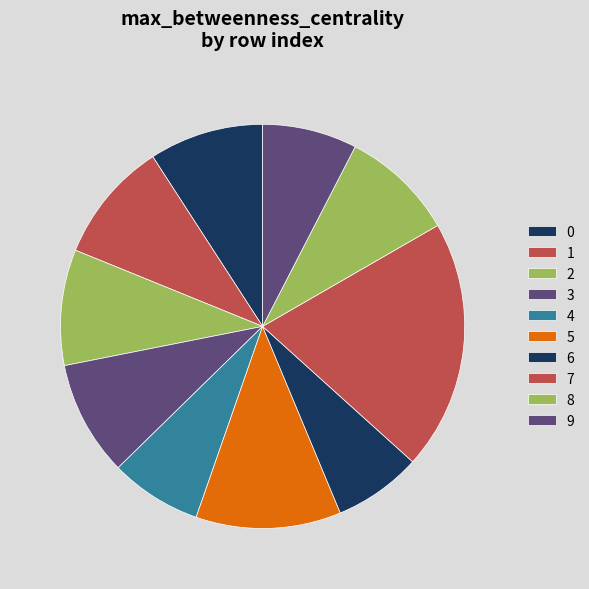

To the nearest percent, what is the average slice percentage?

10%